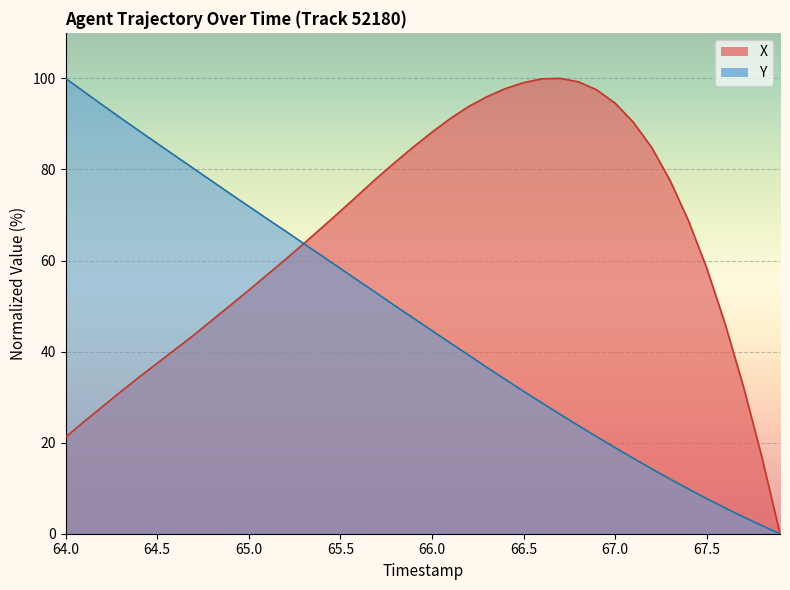

What is the value of the Y point at the 13th from the left?

66.5